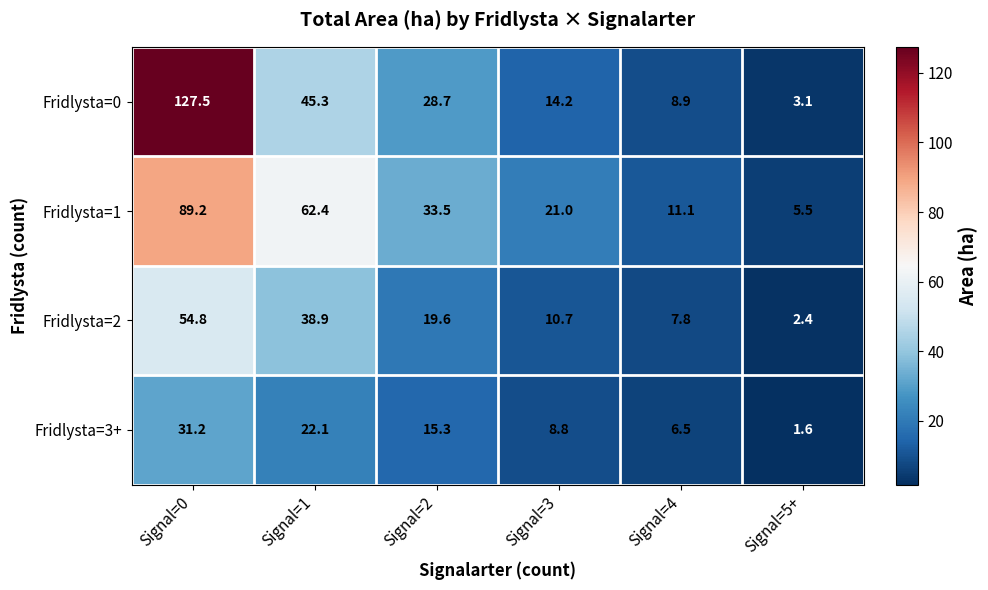

Which category has the highest value in the Fridlysta=1 series?

Signal=0